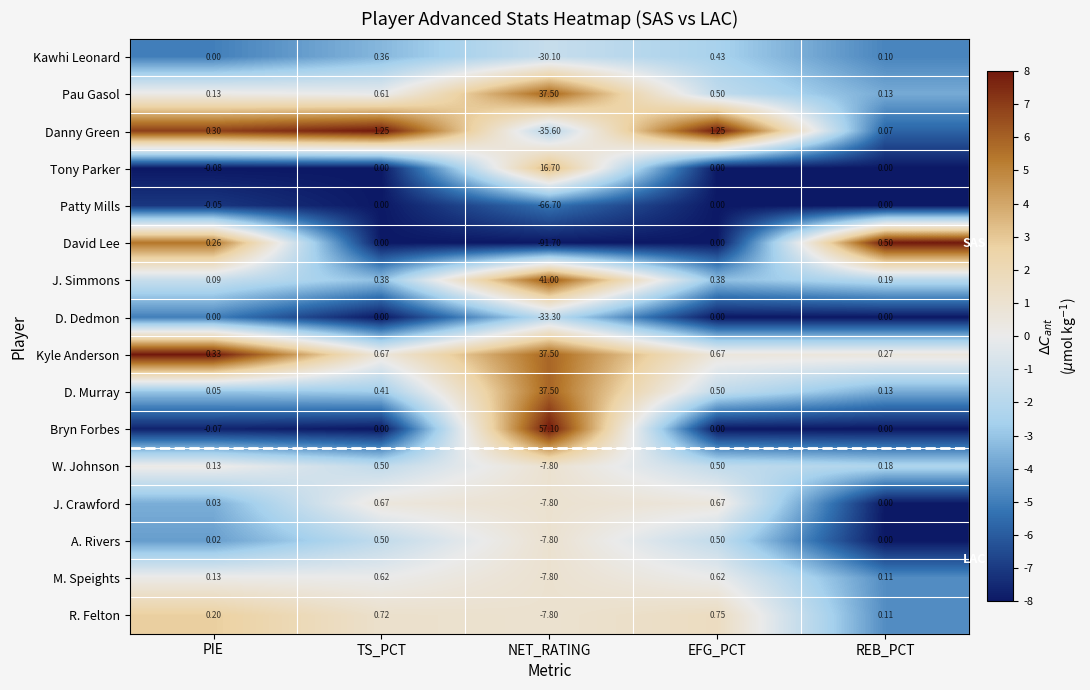

Where is Kawhi Leonard nearest to the value -14?

PIE